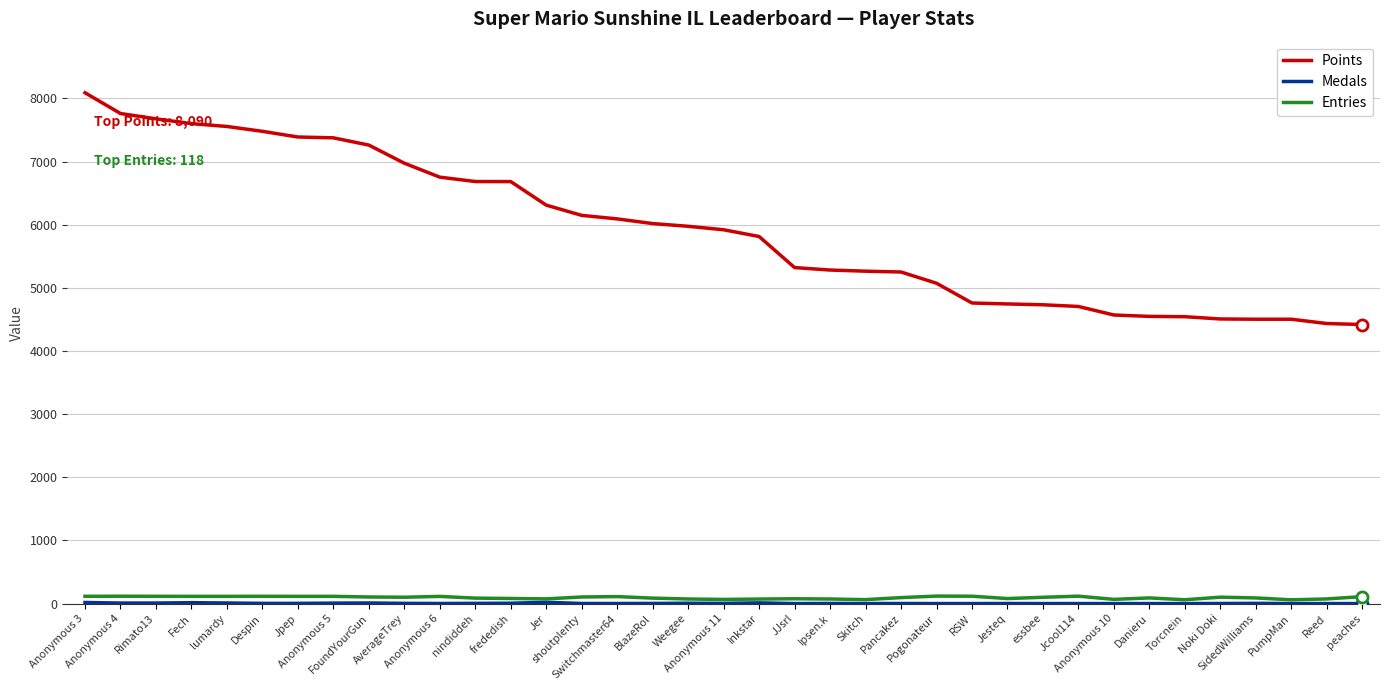

True or false: Points and Entries cross at least once.

False